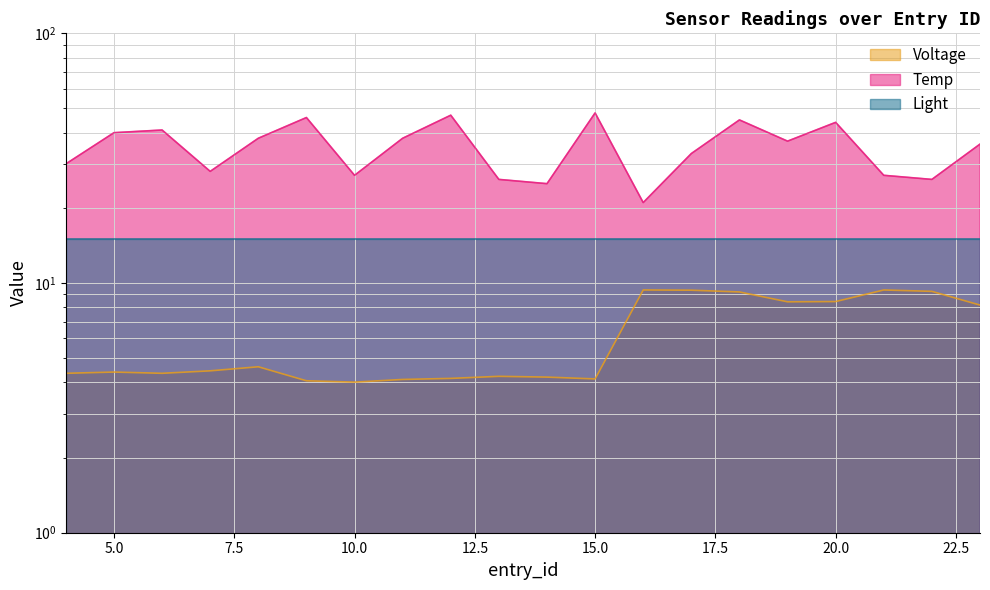

What is the value of the Voltage point at the 2nd from the left?

4.4